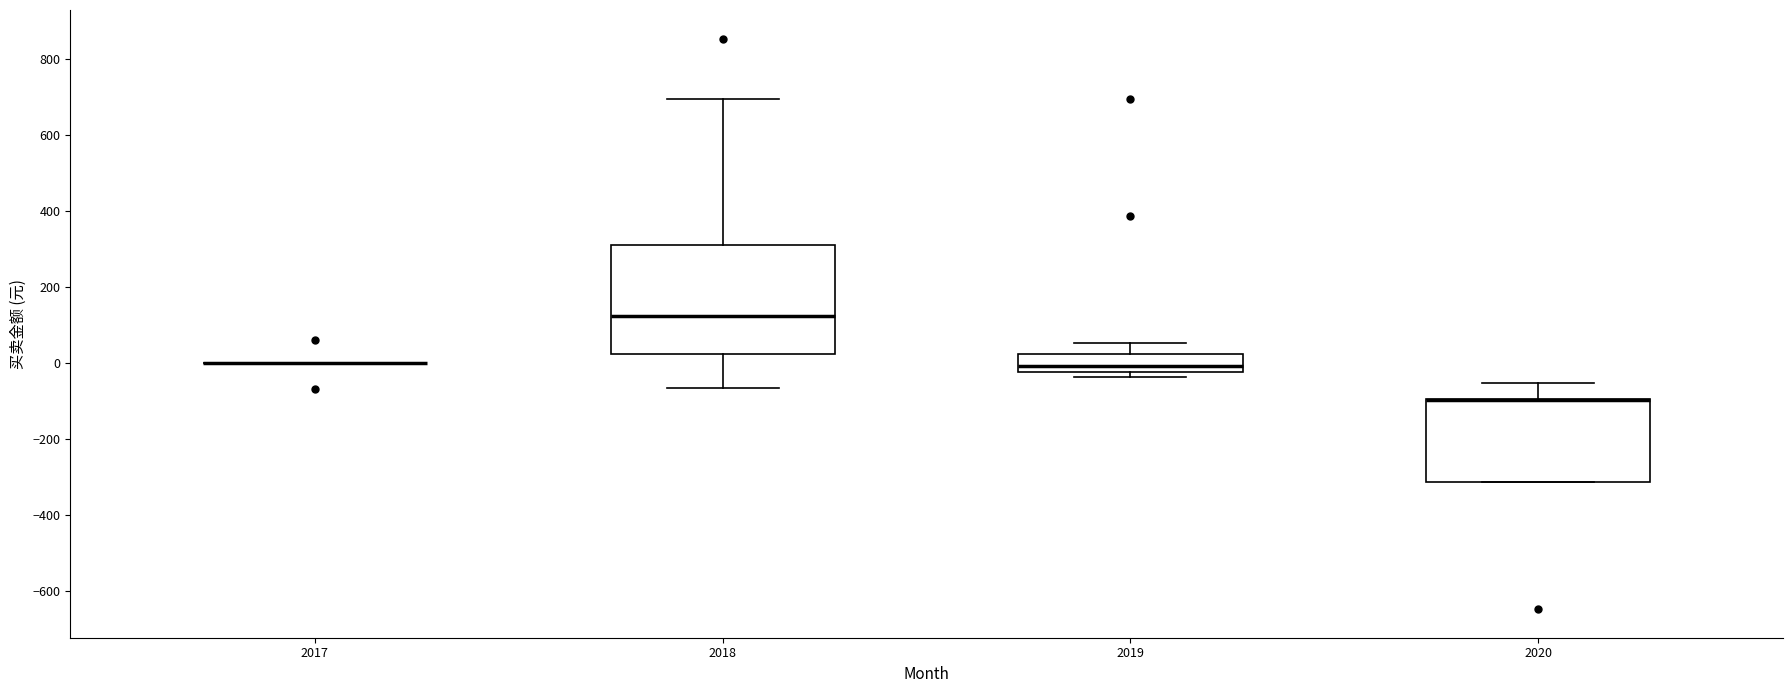

Comparing the boxes themselves (not the whiskers), which one is the tallest?

2018